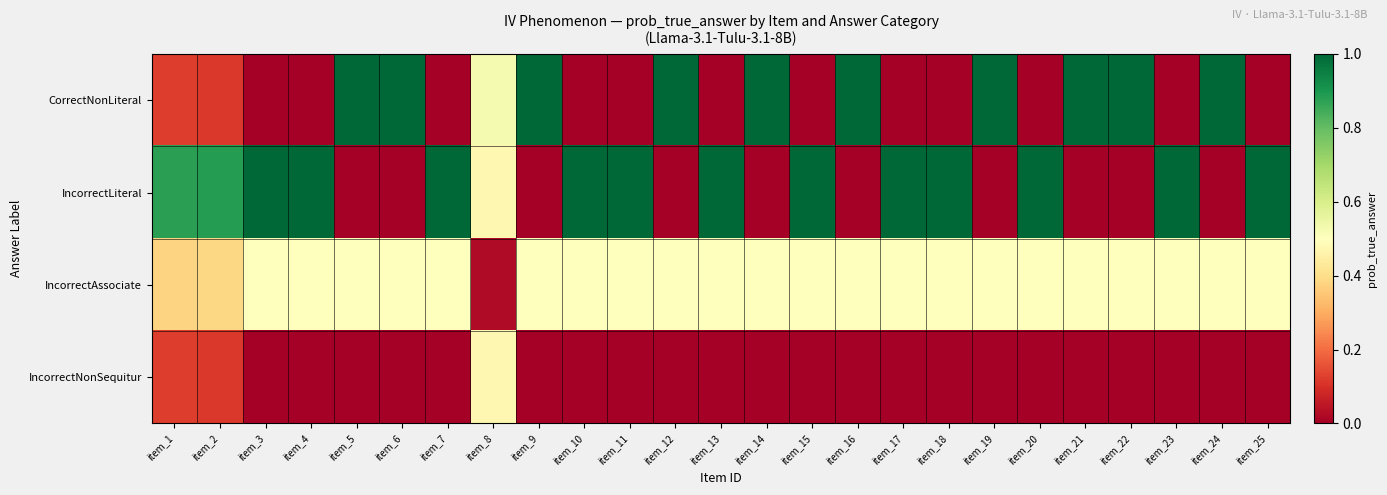

What is the total value across all series at item_11?

1.5